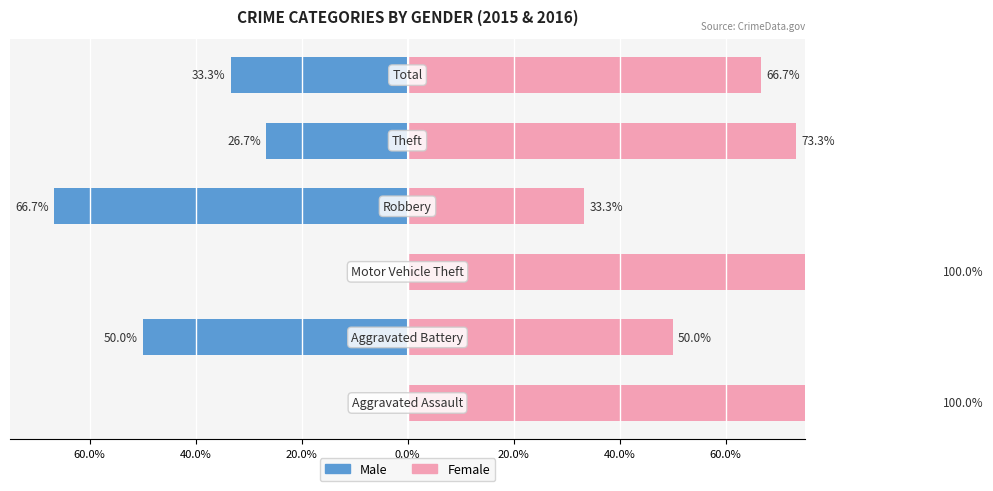

How many values in the Male series are below -26?

4